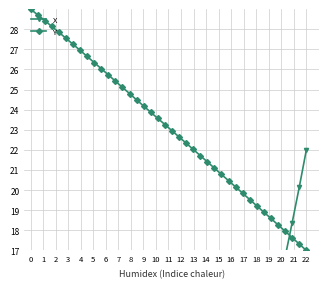

What is the highest value of the Y series?

29.0